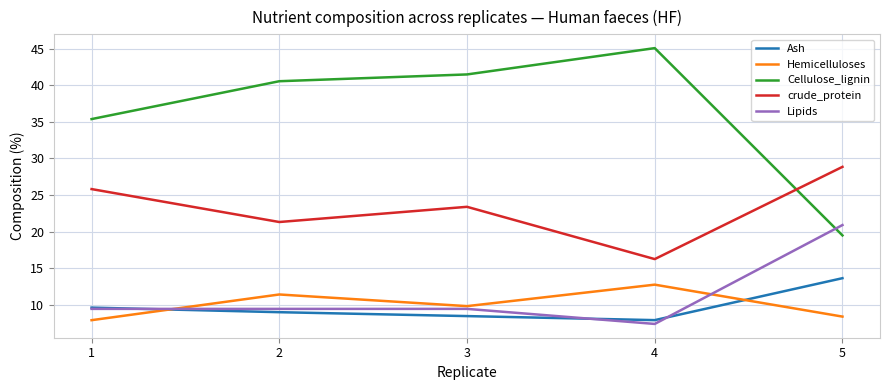

Which series has the largest total across all categories?

Cellulose_lignin